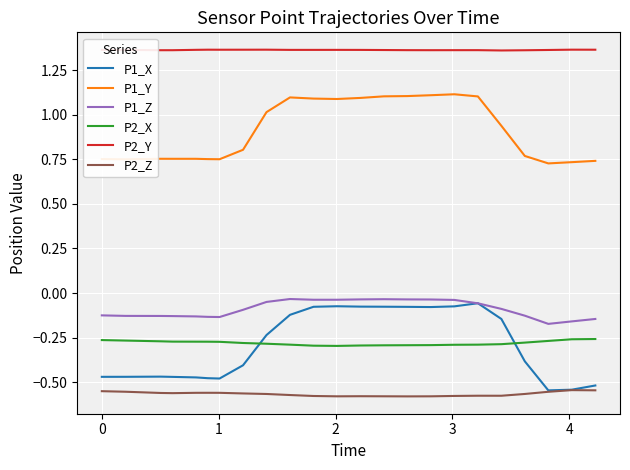

True or false: P1_Y and P2_X cross at least once.

False